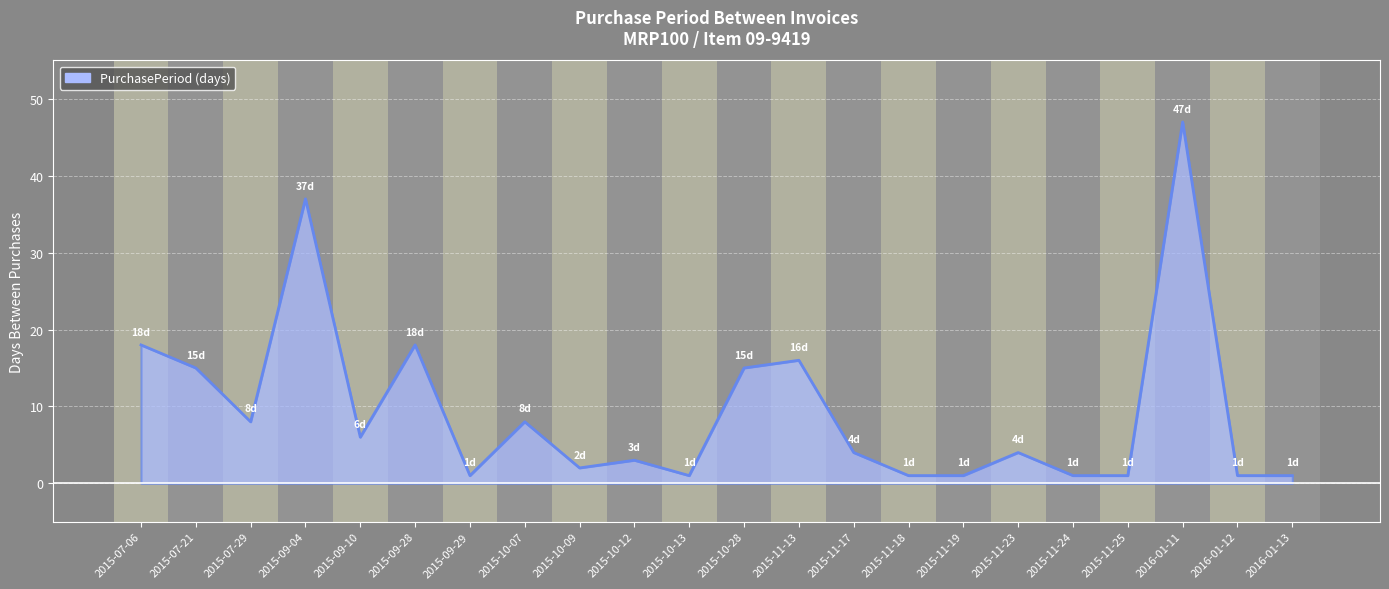

What is the change in value from 2015-10-28 to 2015-11-17?

-11